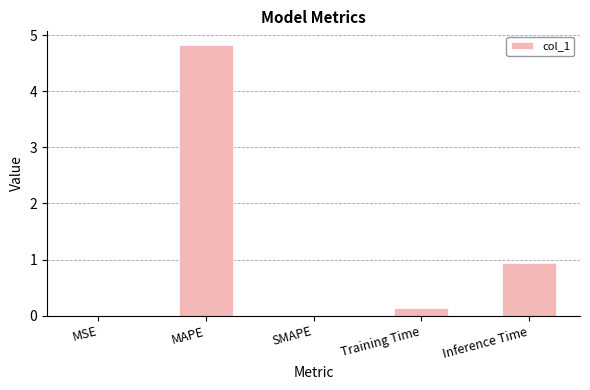

Where is the data nearest to the value 2?

Inference Time